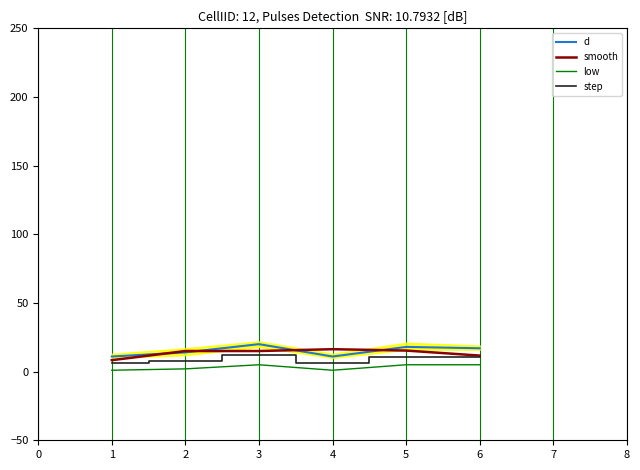

What is the value of the low point at the 4th from the left?

1.0